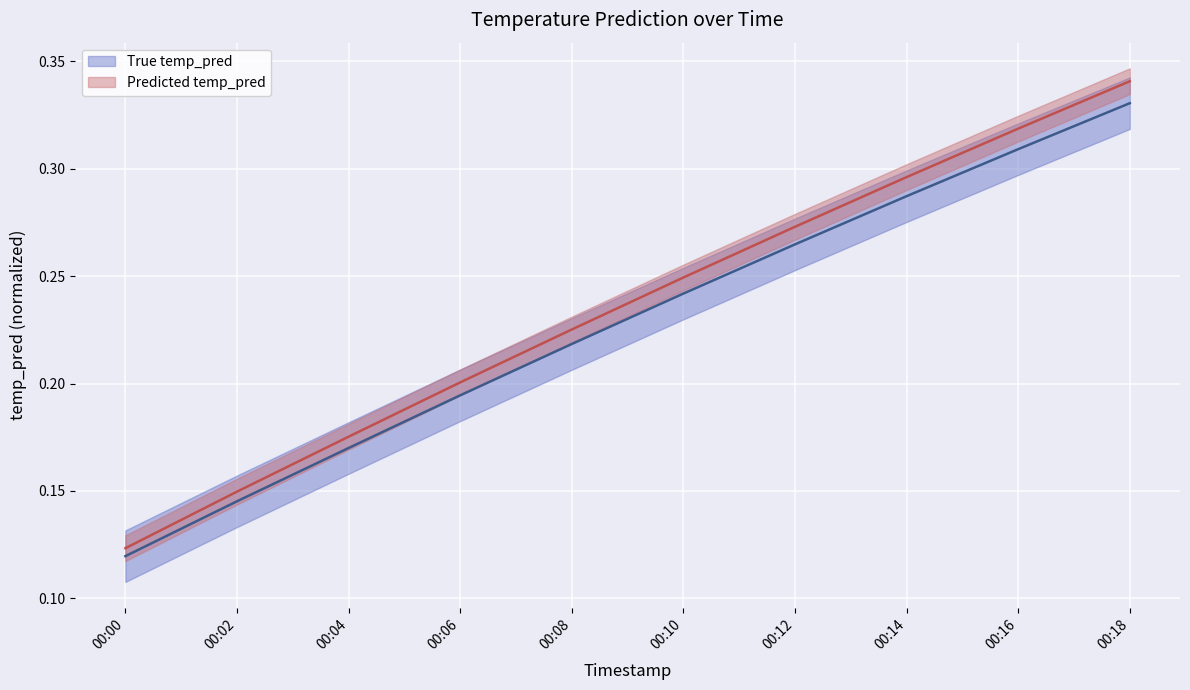

True or false: there are more than 1 points higher than both neighbors.

False